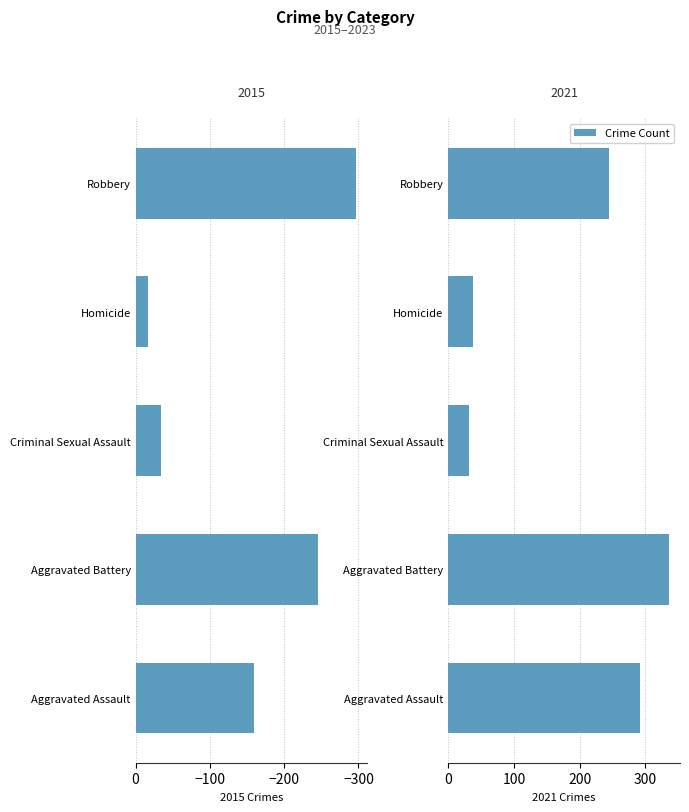

What is the maximum value for Left (2015)?

-17